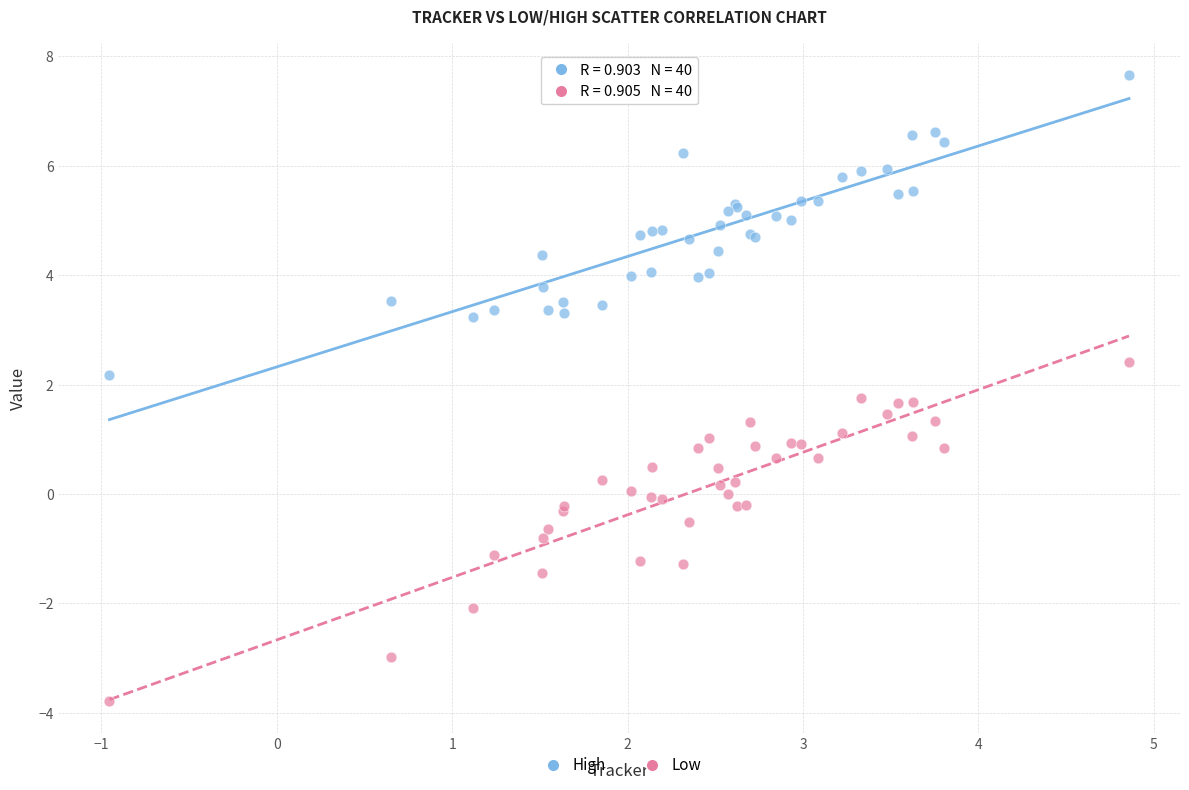

What is the X range (max minus min) for the scatter plot?

5.8